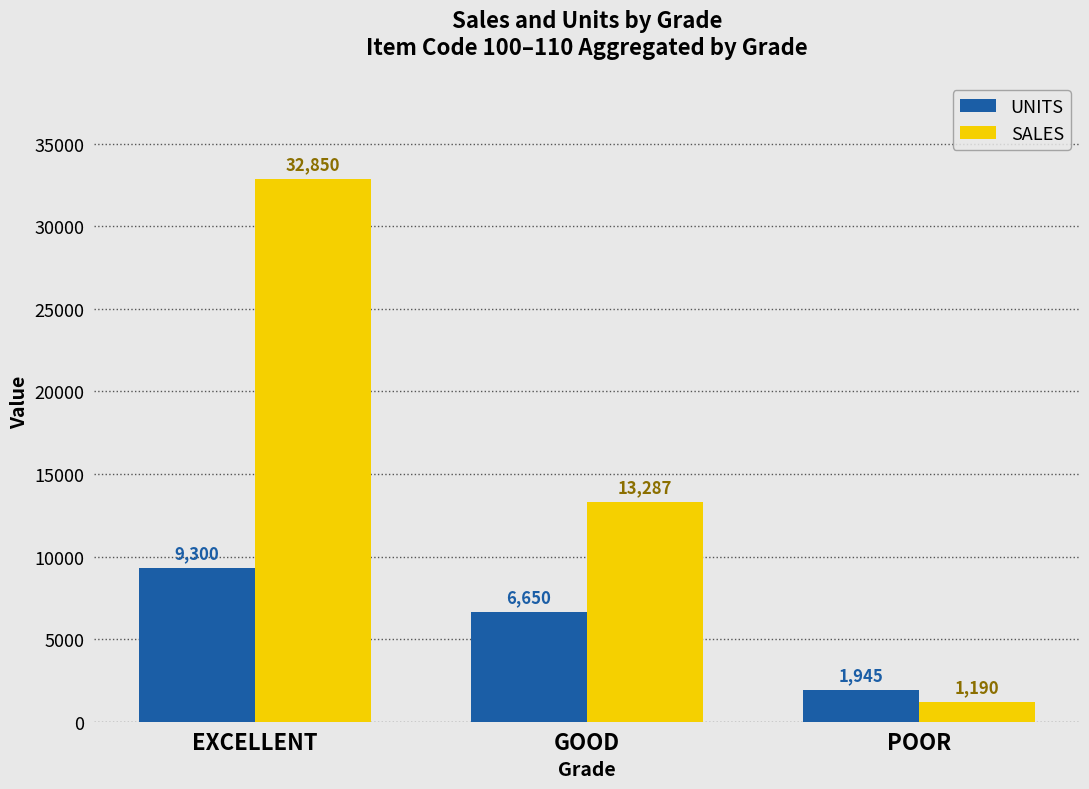

What is the average value of the SALES series?

15775.8